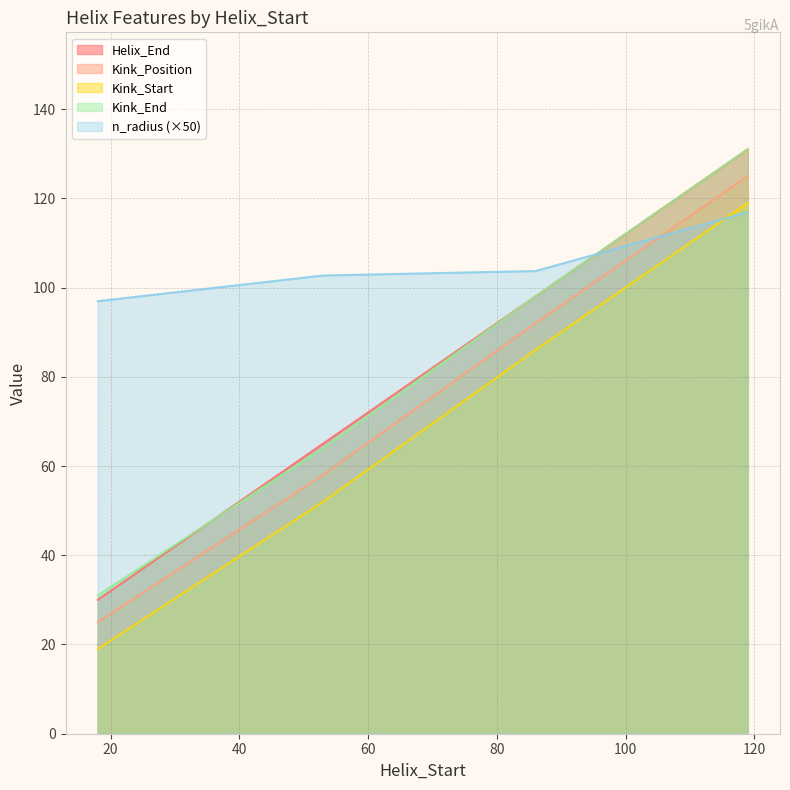

What value does the Kink_End series have at 119?

131.0